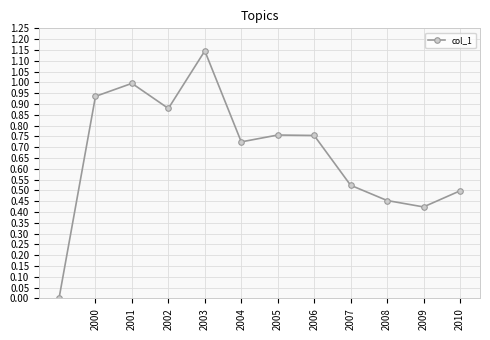

How many positive values are there?

11